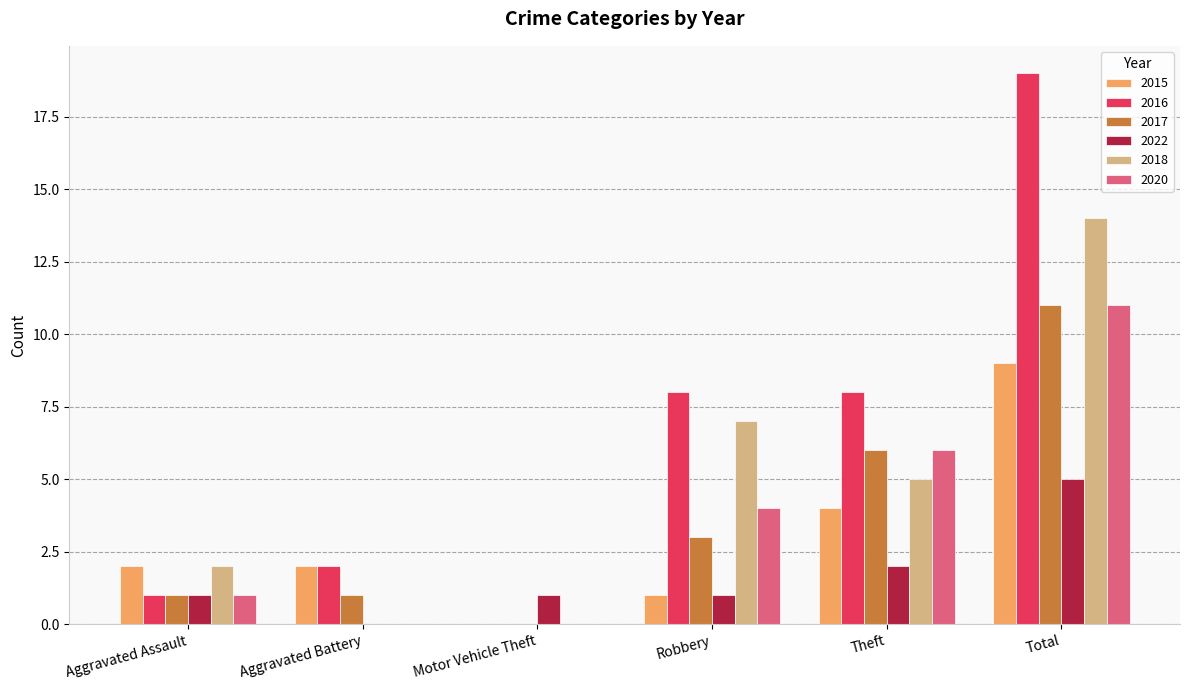

The value of 2017 at Theft is 10. True or false?

False